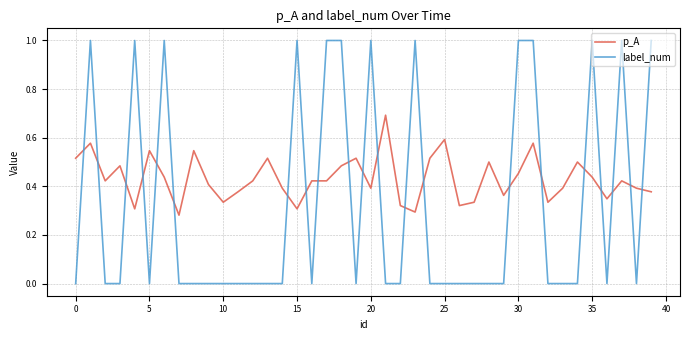

How many times do p_A and label_num cross each other?

21